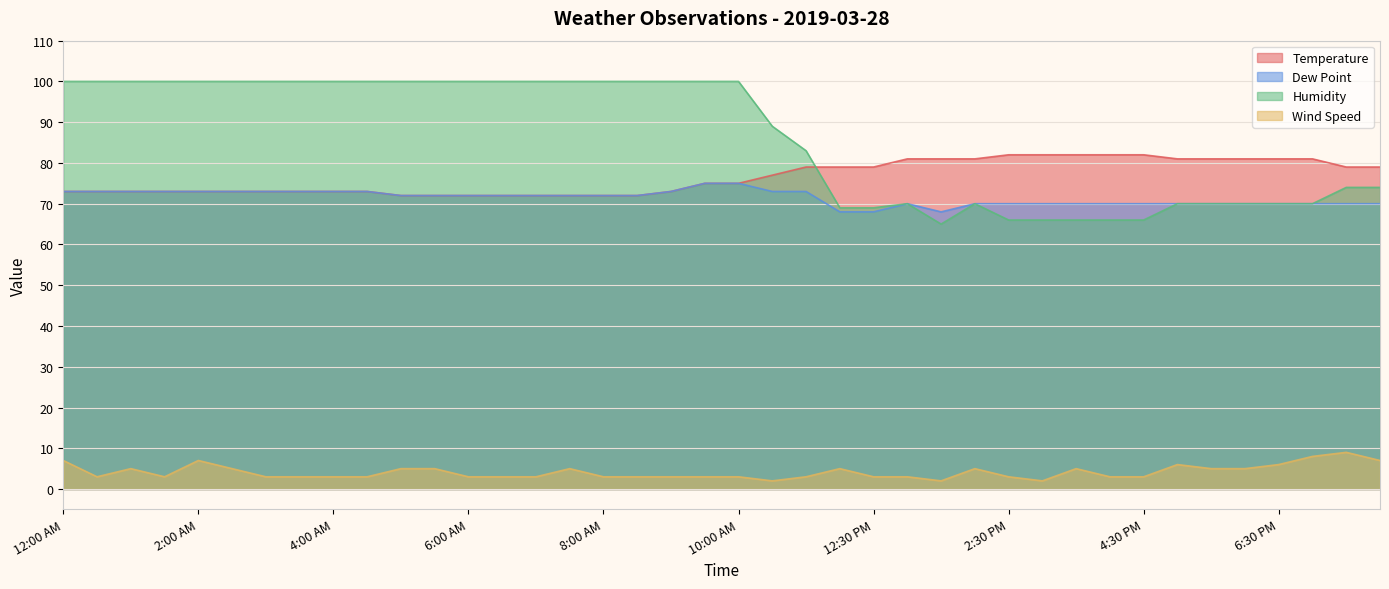

How many data points does each series have?

40